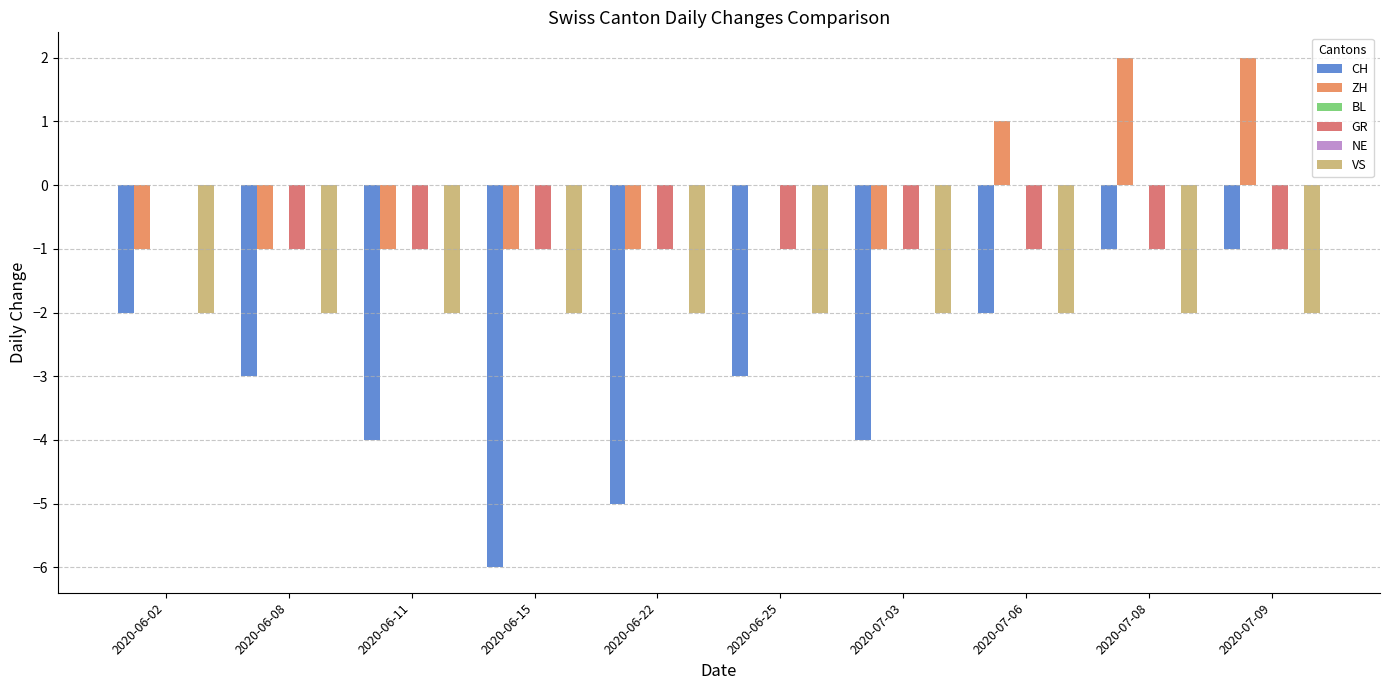

Which series has the widest spread of values?

CH